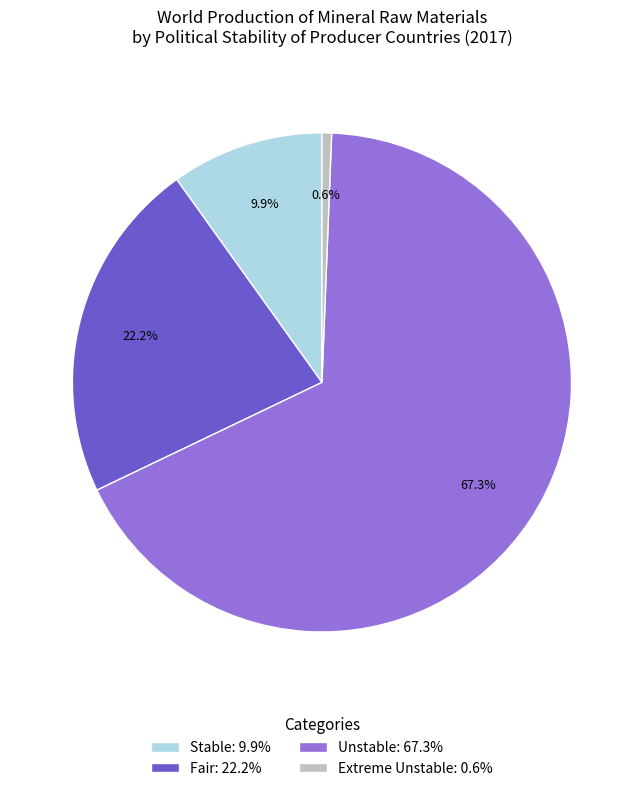

Which has a higher value, Stable: 9.9% or Fair: 22.2%?

Fair: 22.2%